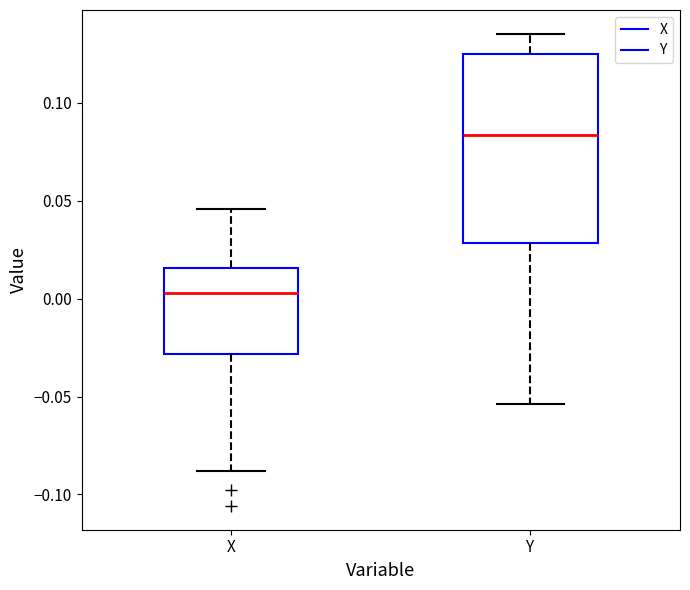

Reading left to right, read every box against the y-axis: the position of its median line, the range the box covers, and the ends of its whiskers. The values are not printed on the chart, so give them approximately, as read against the axis.

X: median 0.005, box -0.030 to 0.015, whiskers -0.090 to 0.045
Y: median 0.085, box 0.030 to 0.125, whiskers -0.055 to 0.135